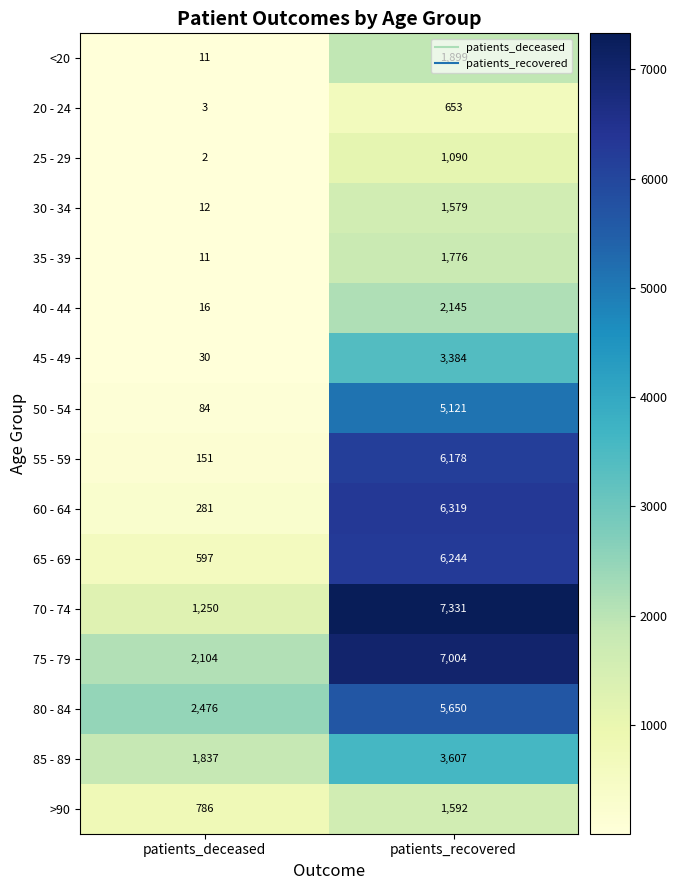

At patients_recovered, list the series in order from smallest to largest.

20 - 24, 25 - 29, 30 - 34, >90, 35 - 39, <20, 40 - 44, 45 - 49, 85 - 89, 50 - 54, 80 - 84, 55 - 59, 65 - 69, 60 - 64, 75 - 79, 70 - 74